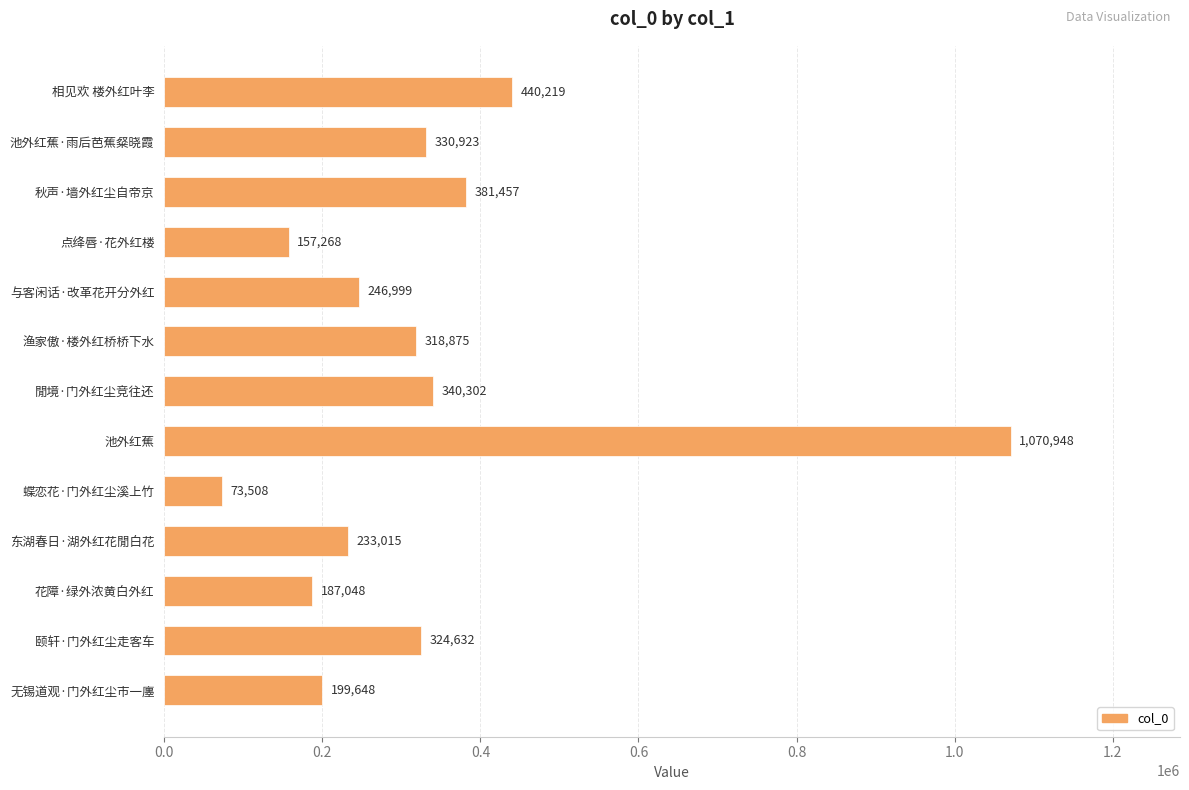

Which has a higher value, 花障·绿外浓黄白外红 or 与客闲话·改革花开分外红?

与客闲话·改革花开分外红